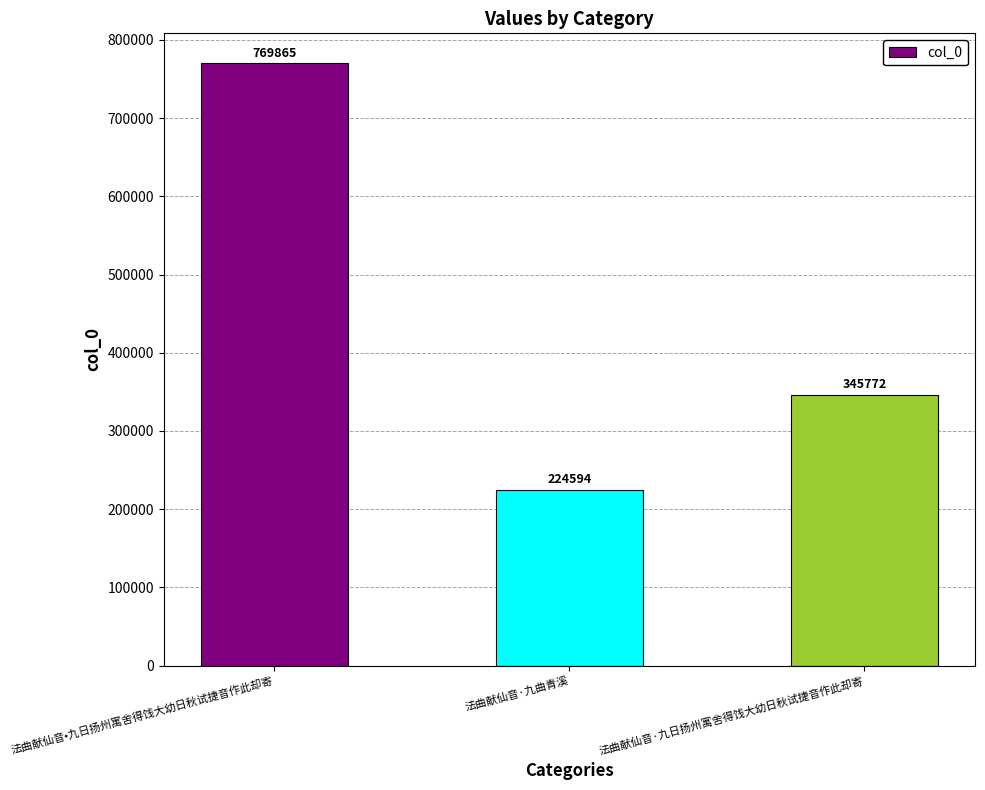

How many values are between 224594 and 769865?

3